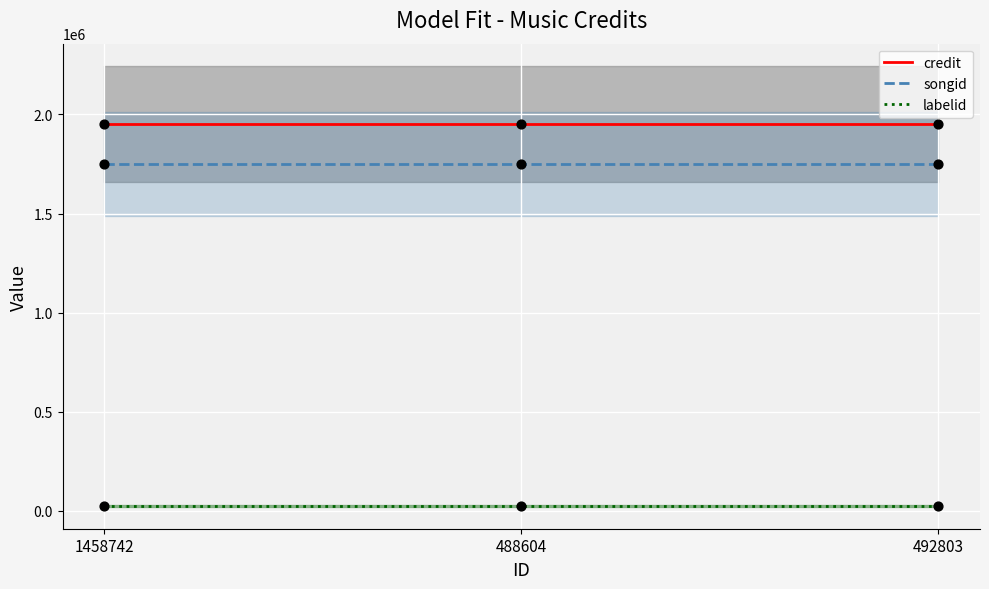

Which series contains the lowest Y value?

labelid